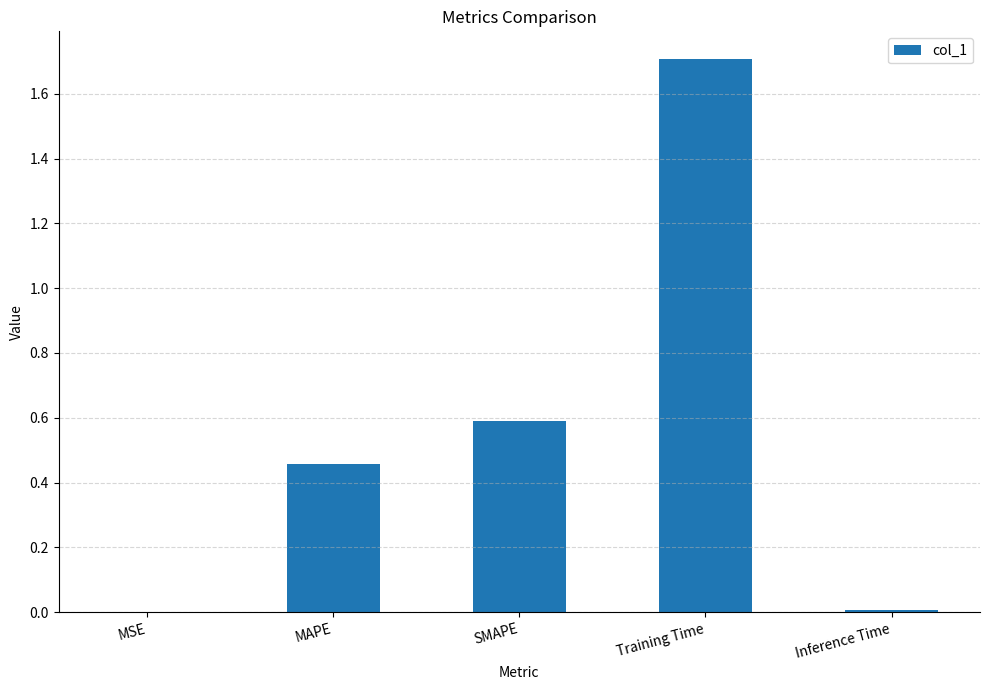

The value at MAPE is 0.8. True or false?

False